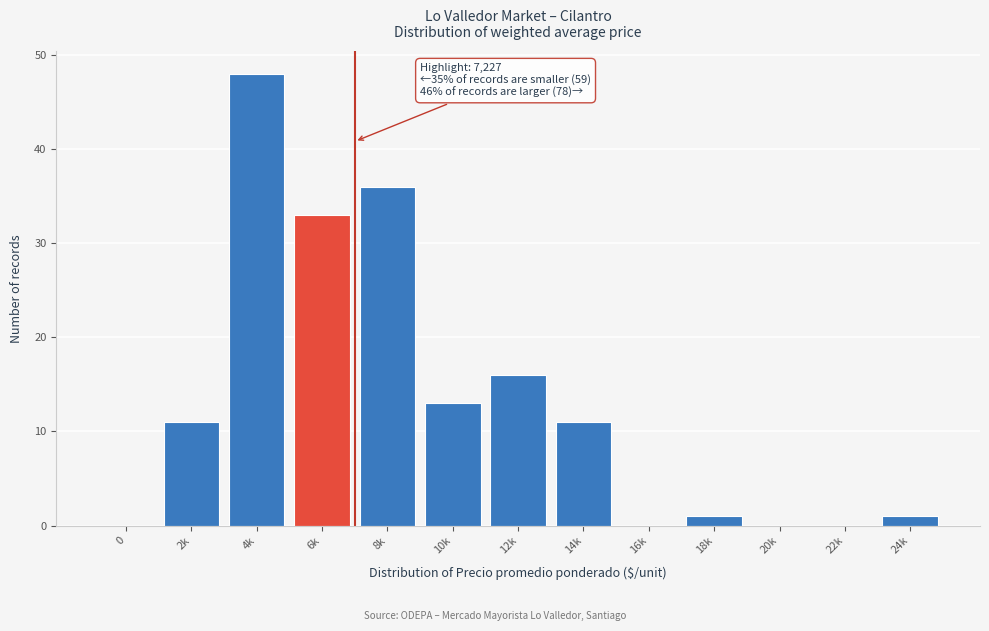

Reading left to right, what are all the values shown in this chart?

0=0	2k=11	4k=48	6k=33	8k=36	10k=13	12k=16	14k=11	16k=0	18k=1	20k=0	22k=0	24k=1